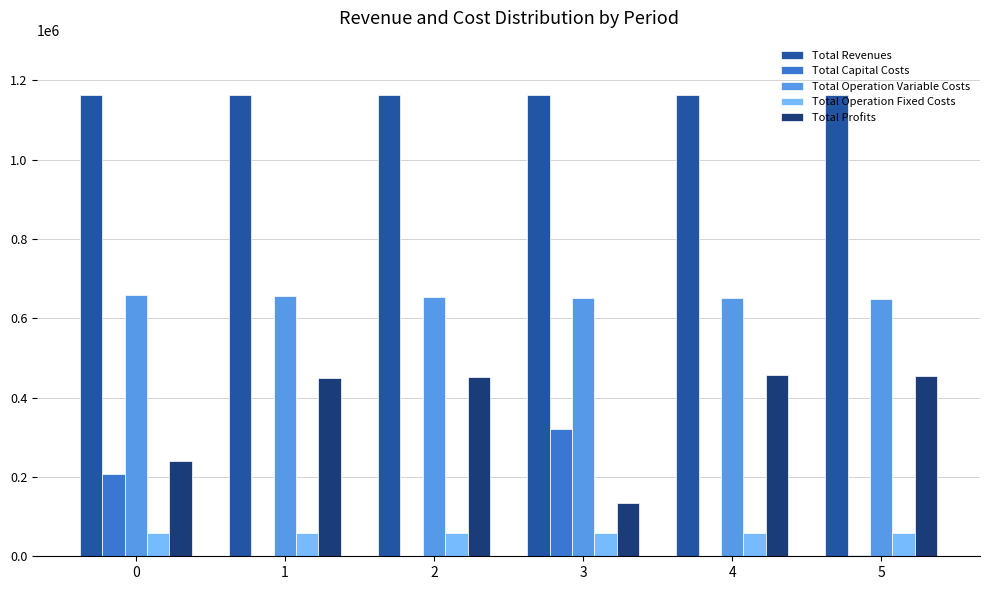

What is the approximate value of Total Operation Fixed Costs at 2?

57435.3